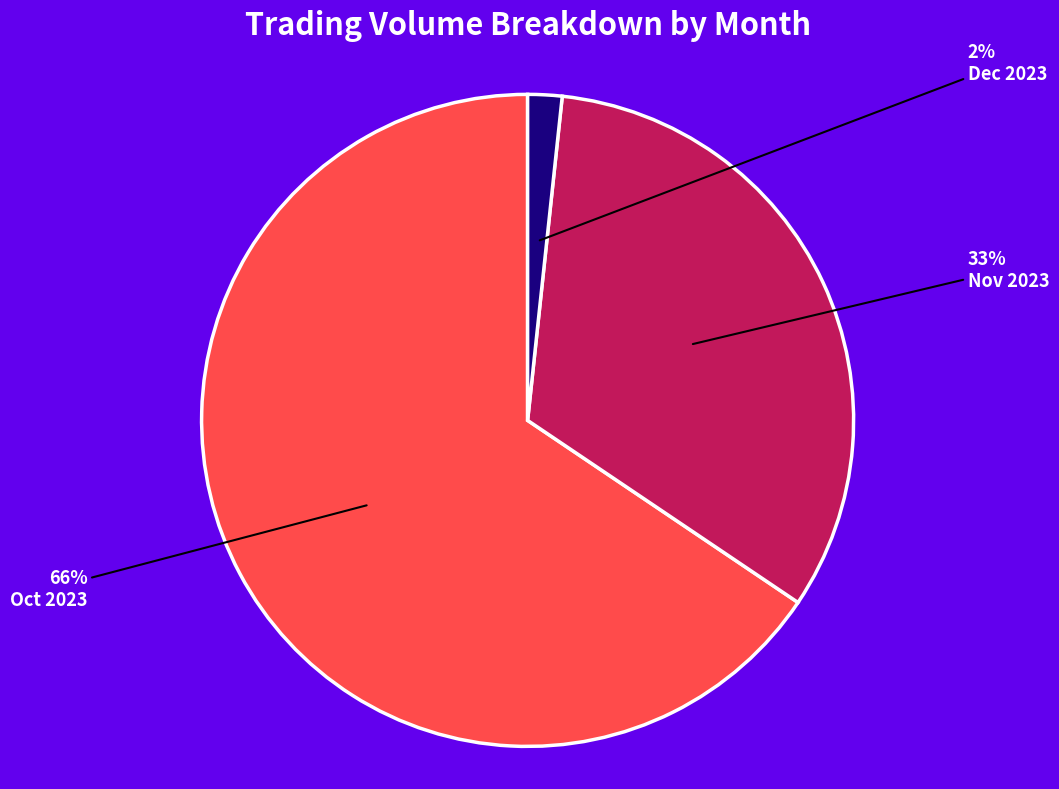

To the nearest percent, what is the average slice percentage?

33%